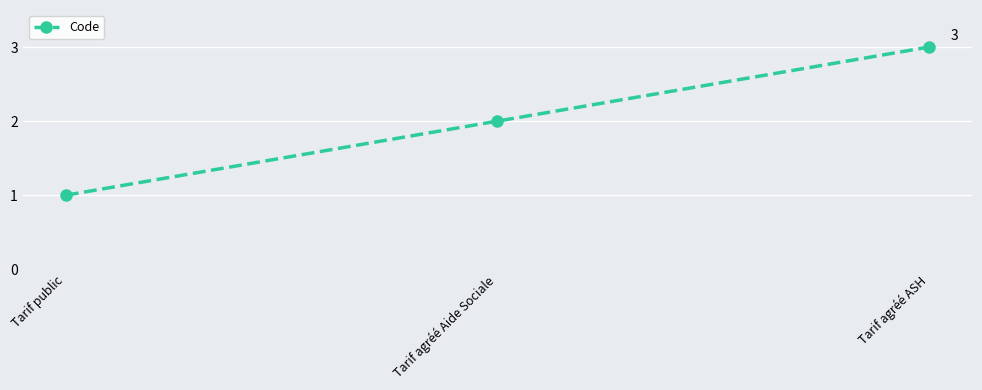

What is the greatest value displayed?

3